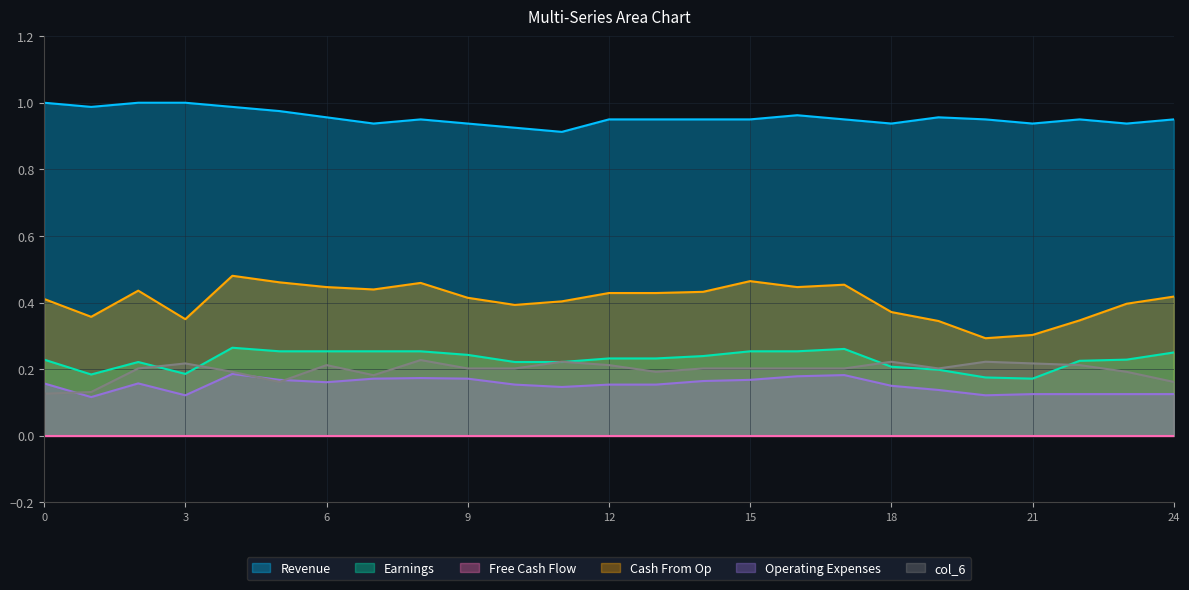

What is the highest value of the col_6 series?

0.2